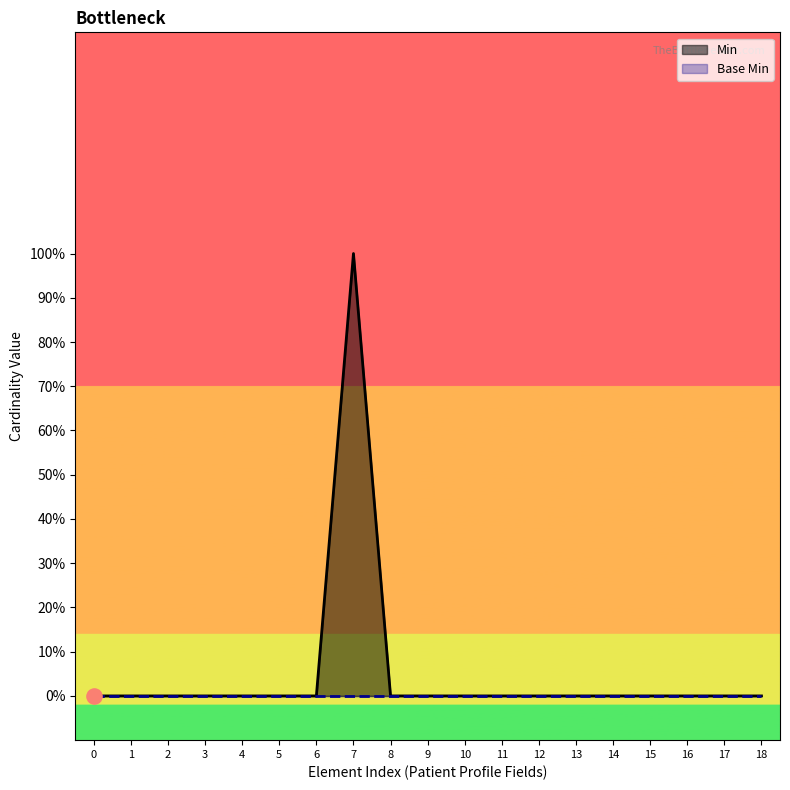

Which series contains the highest Y value?

Min